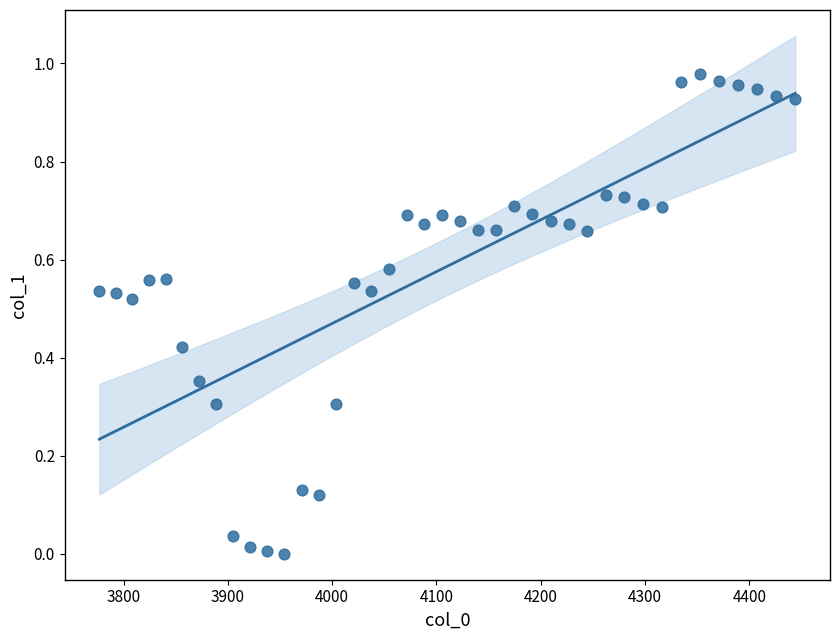

What is the range of X values (max minus min)?

667.4